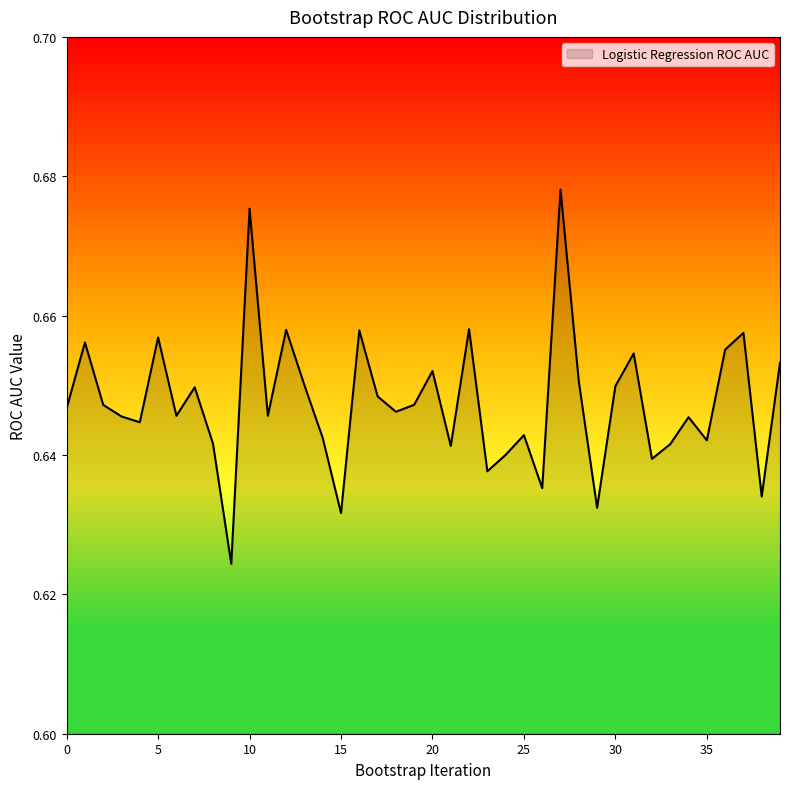

Reading left to right, extract all data points from this chart.

0=0.6	1=0.7	2=0.6	3=0.6	4=0.6	5=0.7	6=0.6	7=0.6	8=0.6	9=0.6	10=0.7	11=0.6	12=0.7	13=0.7	14=0.6	15=0.6	16=0.7	17=0.6	18=0.6	19=0.6	20=0.7	21=0.6	22=0.7	23=0.6	24=0.6	25=0.6	26=0.6	27=0.7	28=0.7	29=0.6	30=0.6	31=0.7	32=0.6	33=0.6	34=0.6	35=0.6	36=0.7	37=0.7	38=0.6	39=0.7